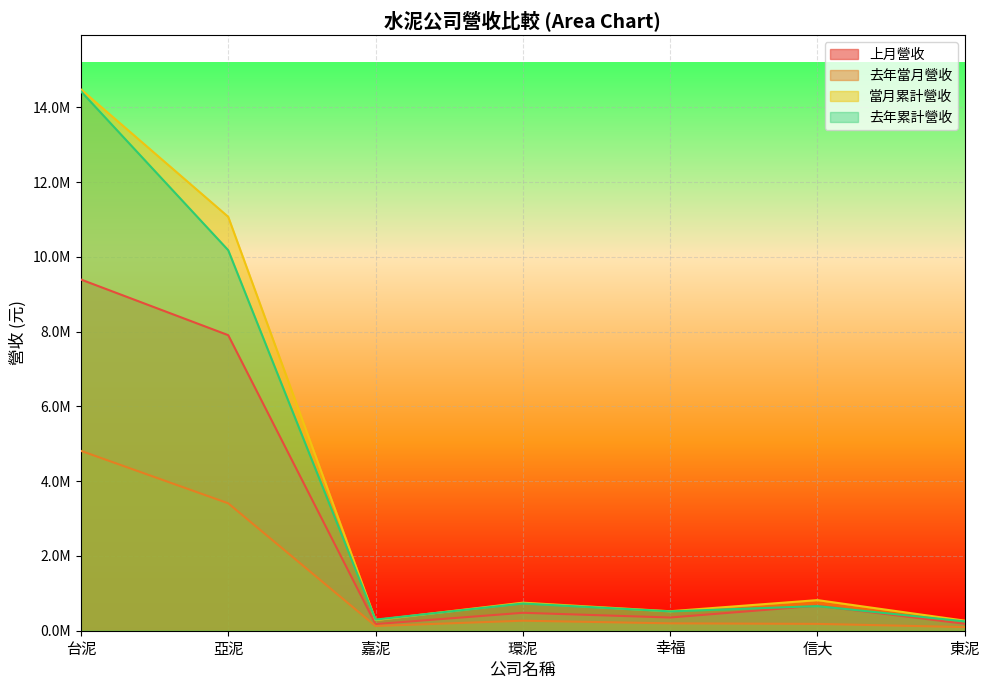

After their last crossing, which series has the higher values: 去年累計營收 or 當月累計營收?

當月累計營收